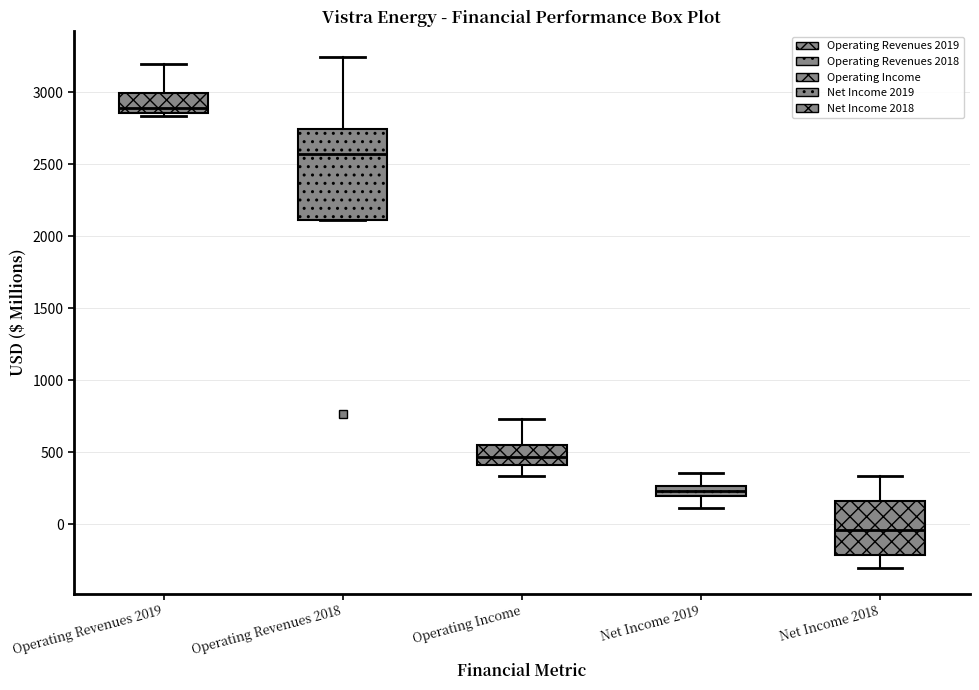

Which box is the tallest, from its lower edge to its upper edge?

Operating Revenues 2018